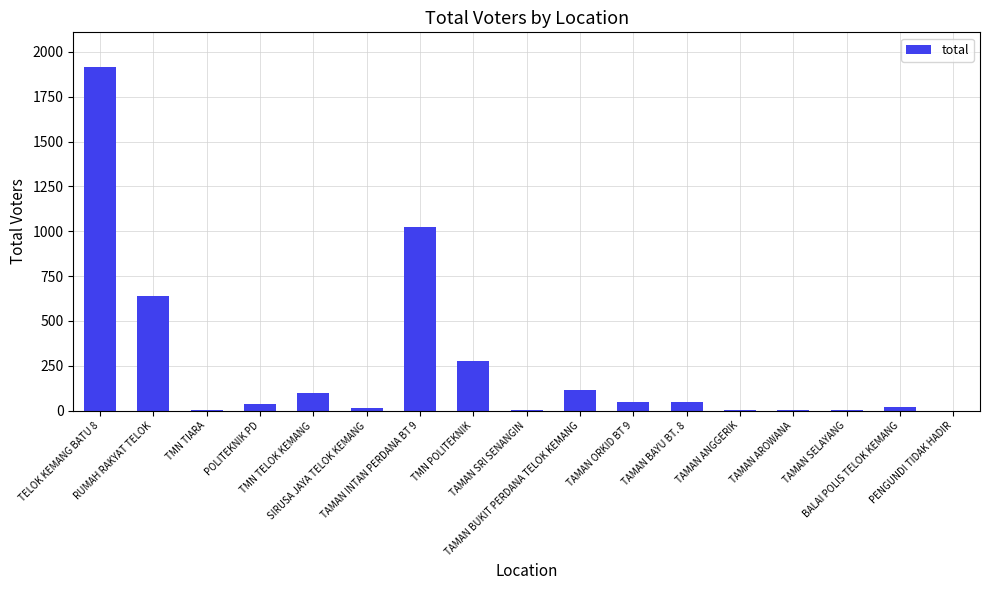

What is the sum of all values?

4250